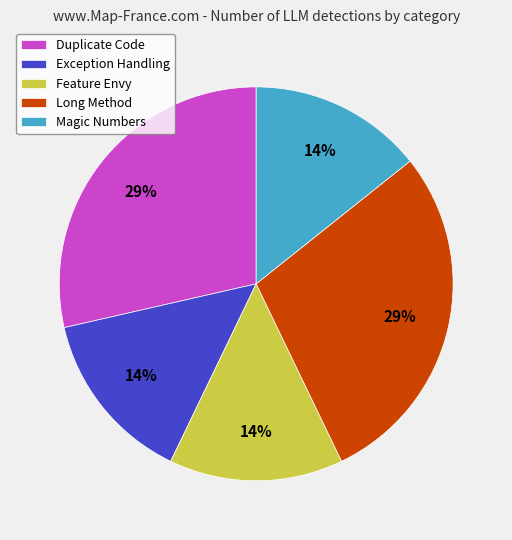

To the nearest percent, what percentage of the pie is Exception Handling?

14%